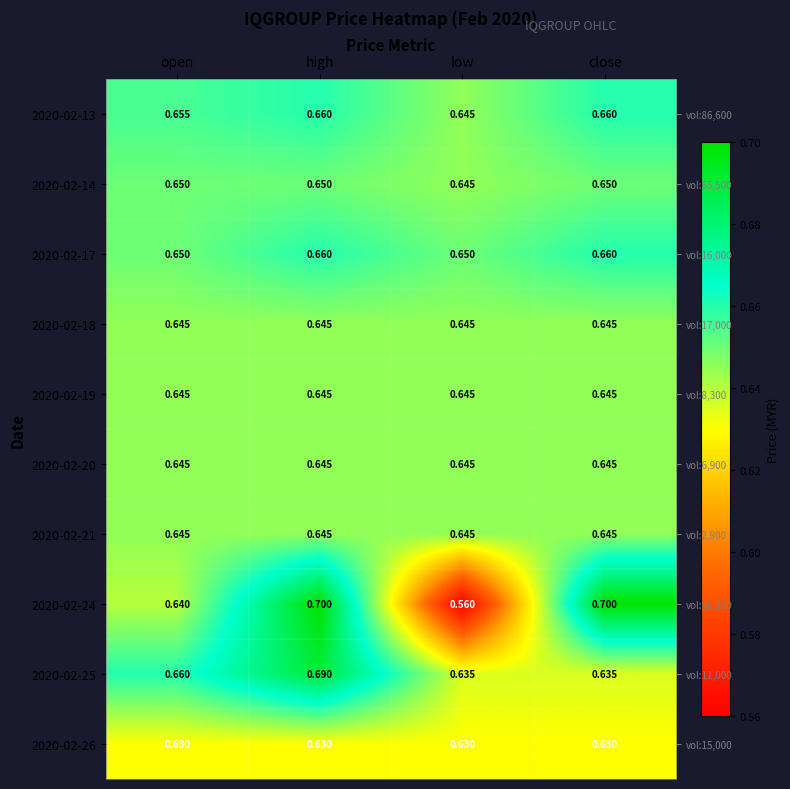

The 2020-02-21 series shows 0.6 at low. True or false?

True